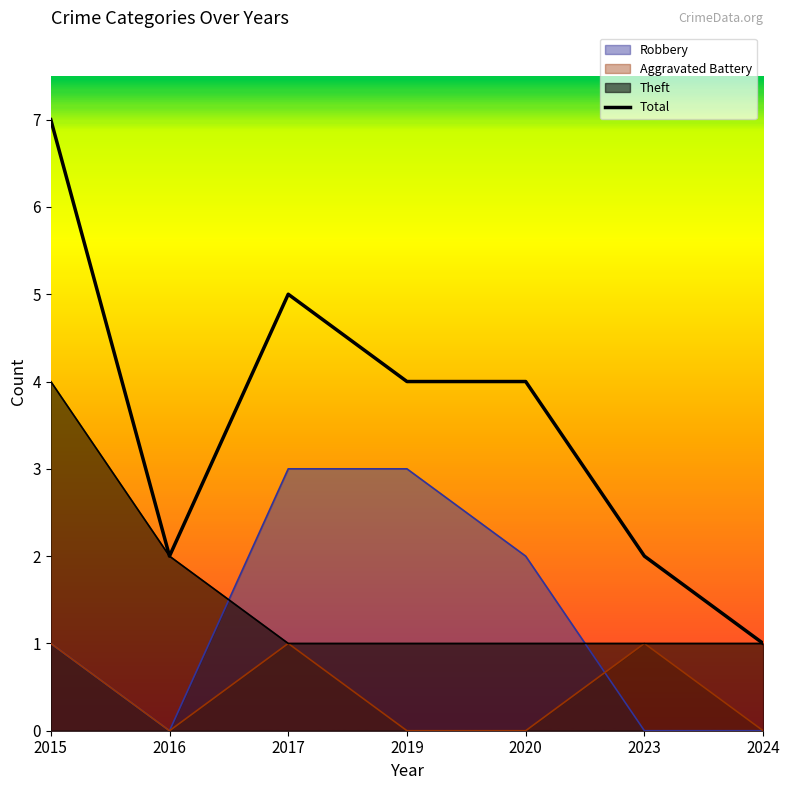

True or false: the data shows 1 at 2020.

False